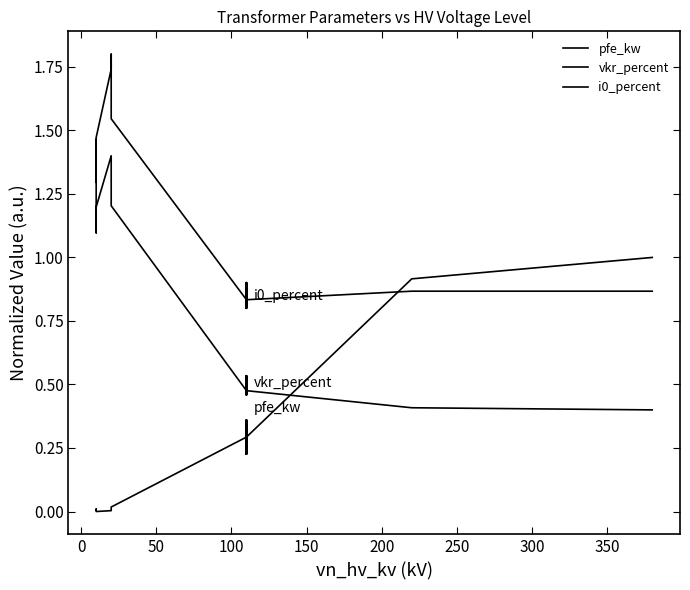

The value of vkr_percent at 0 is 1.9. True or false?

False